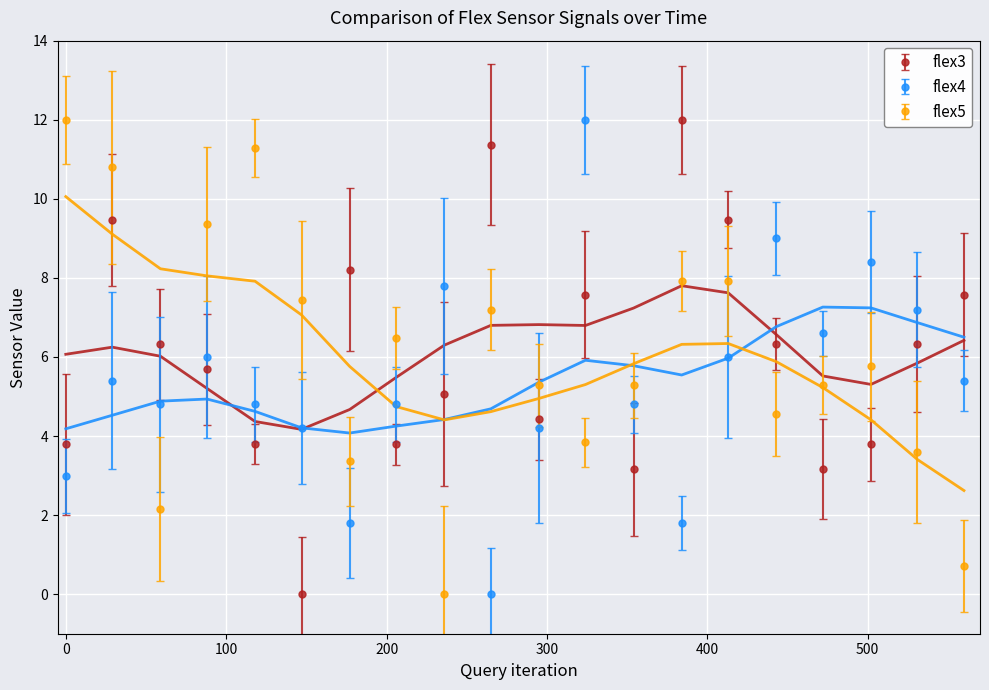

How many values in flex5 are above zero?

19